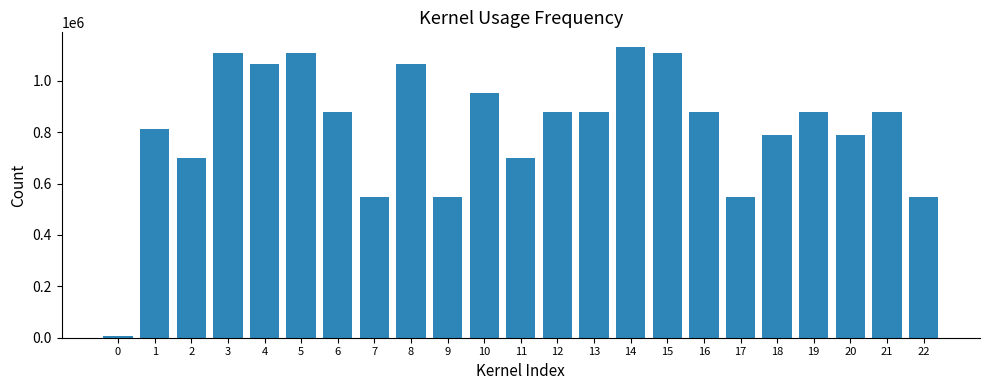

What is the maximum value shown in the chart?

1131602